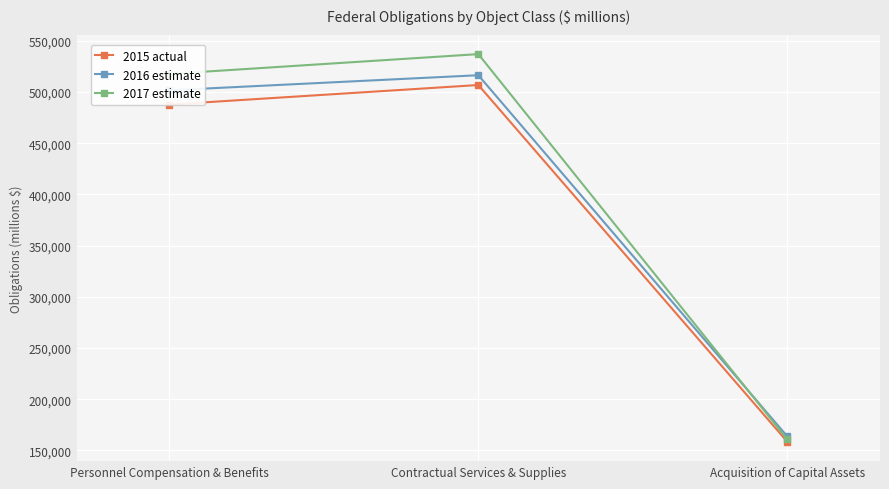

True or false: 2015 actual has a value of 158418 at Acquisition of Capital Assets.

True